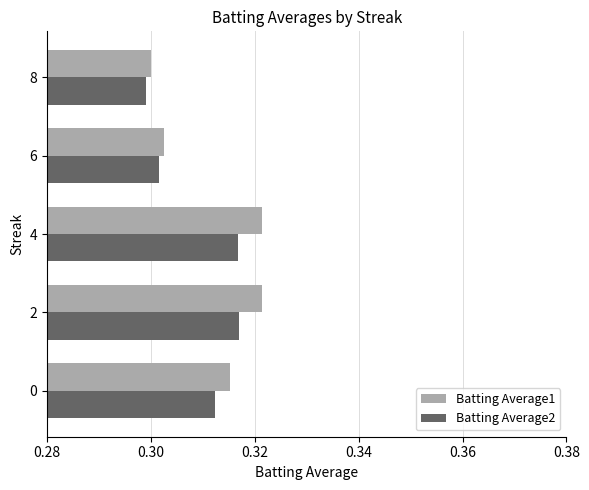

At how many categories does at least one series exceed 0?

5